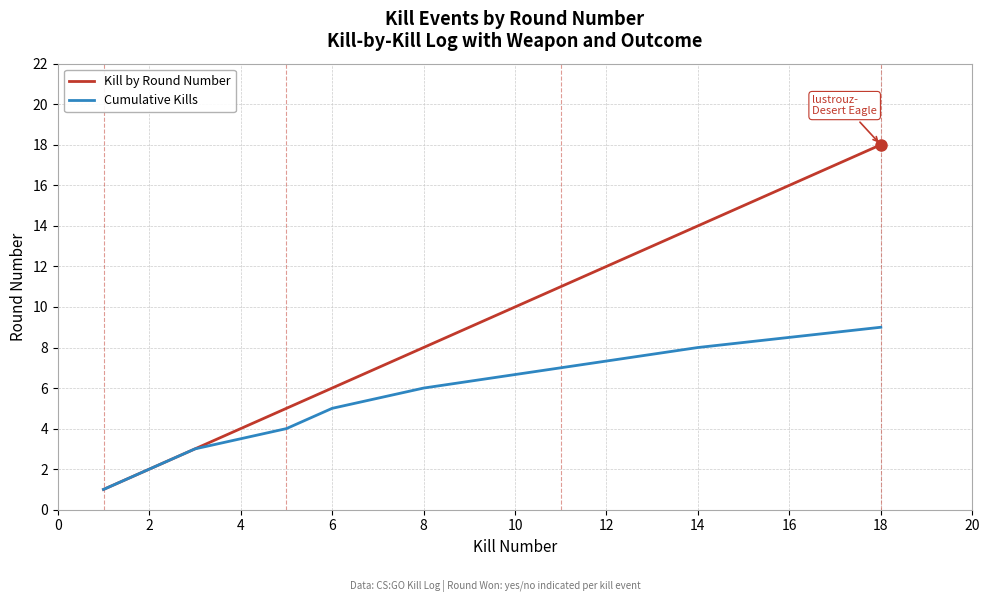

What is the highest value of the Cumulative Kills series?

9